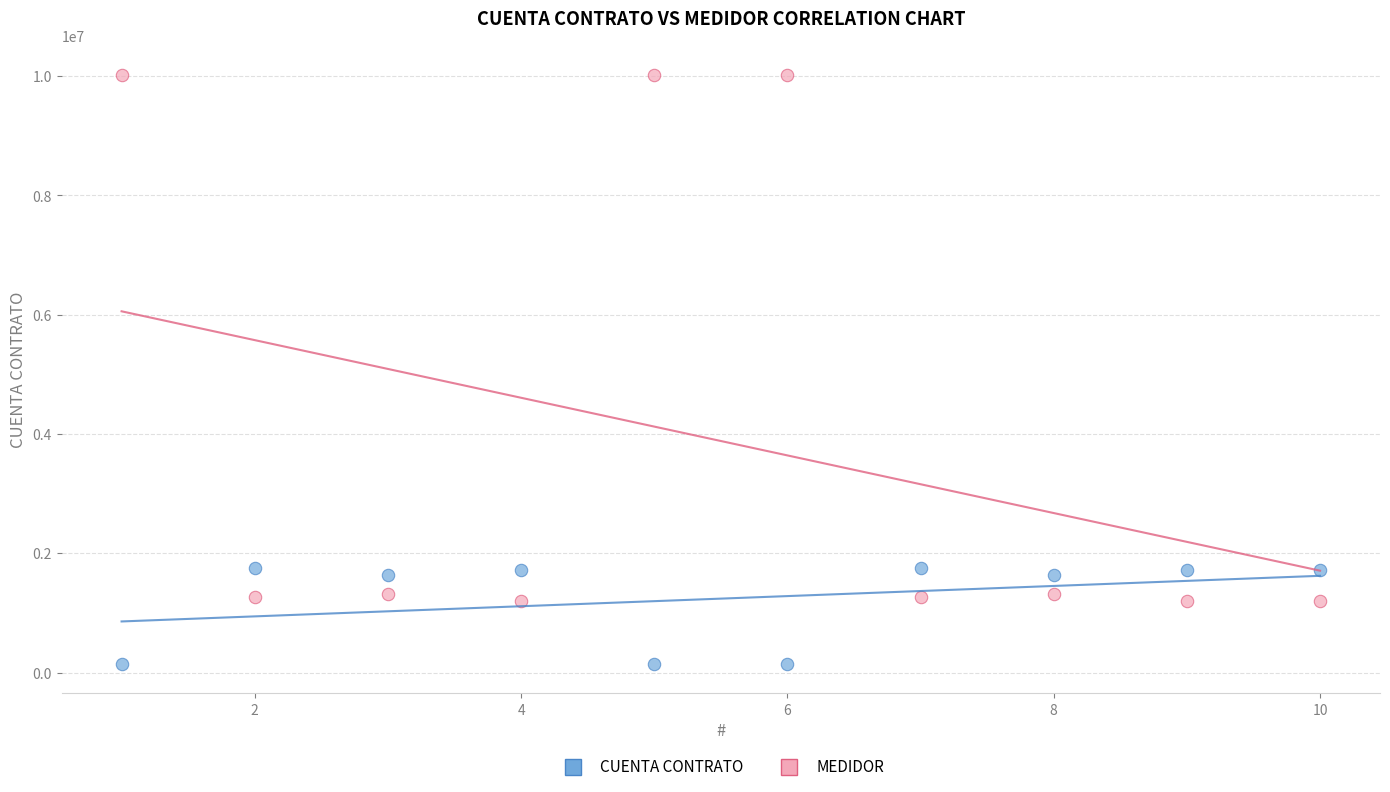

What are all the series names shown in the legend?

CUENTA CONTRATO, MEDIDOR